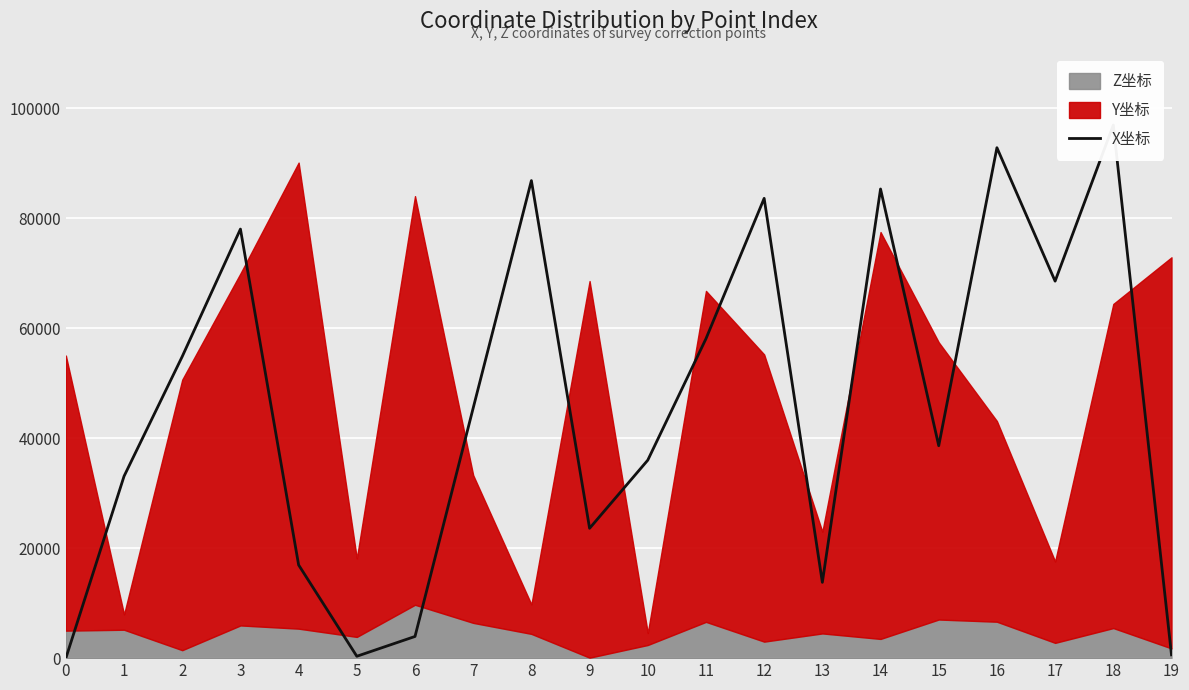

At which label is the value closest to 48451?

7